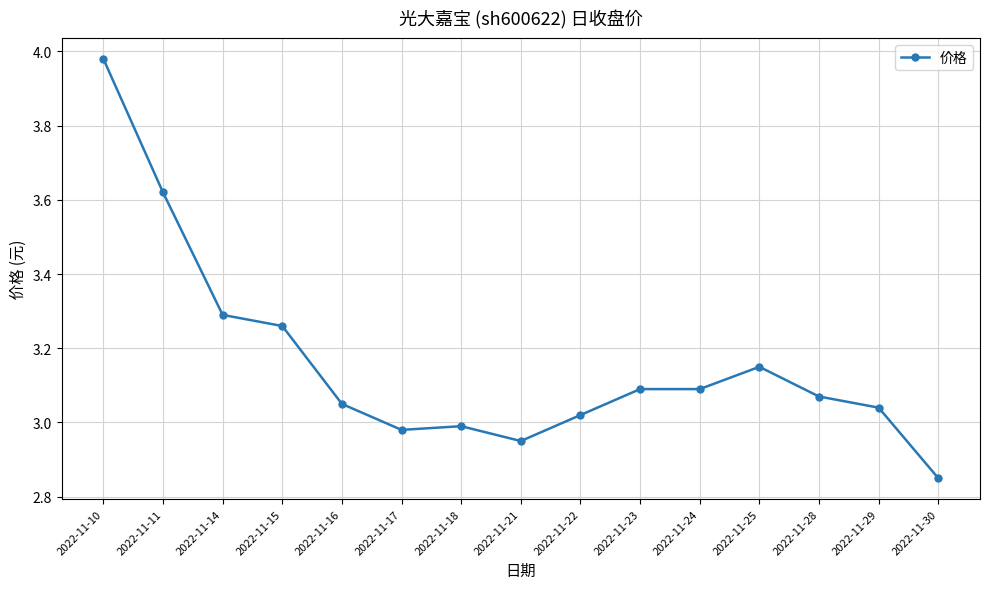

True or false: the data has more than 0 interior local peaks.

True